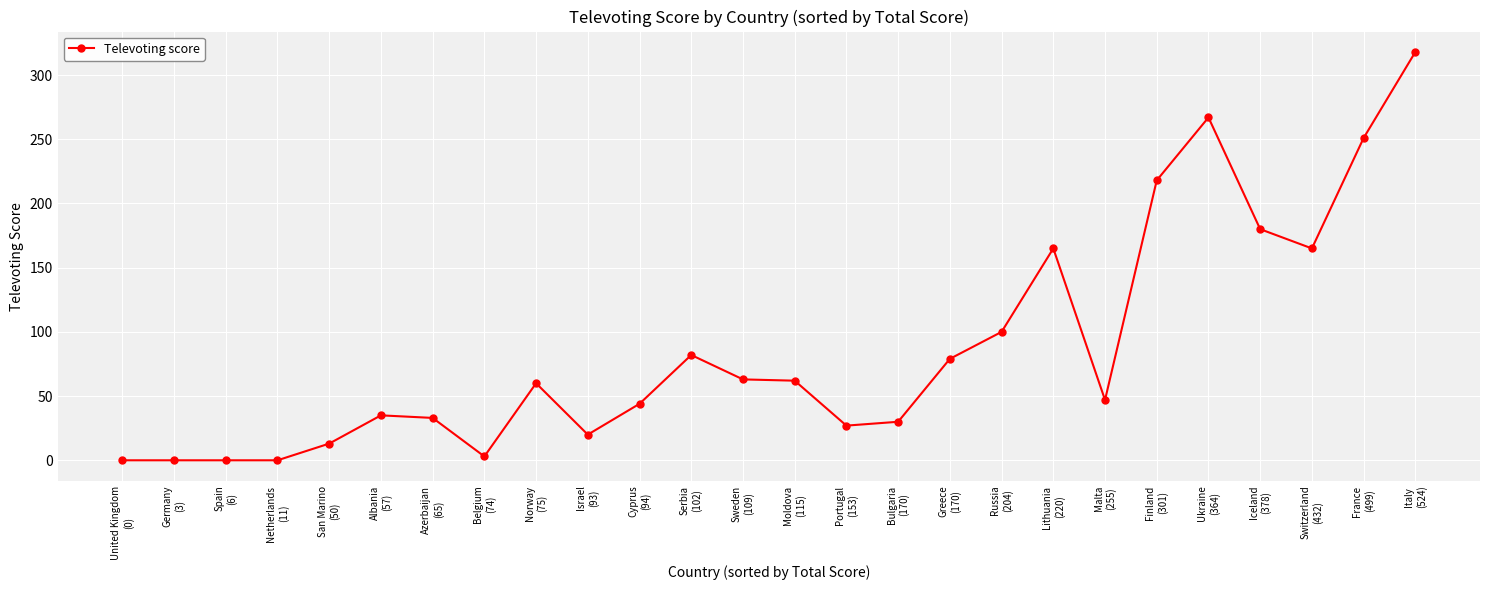

True or false: the data has more than 0 interior local peaks.

True